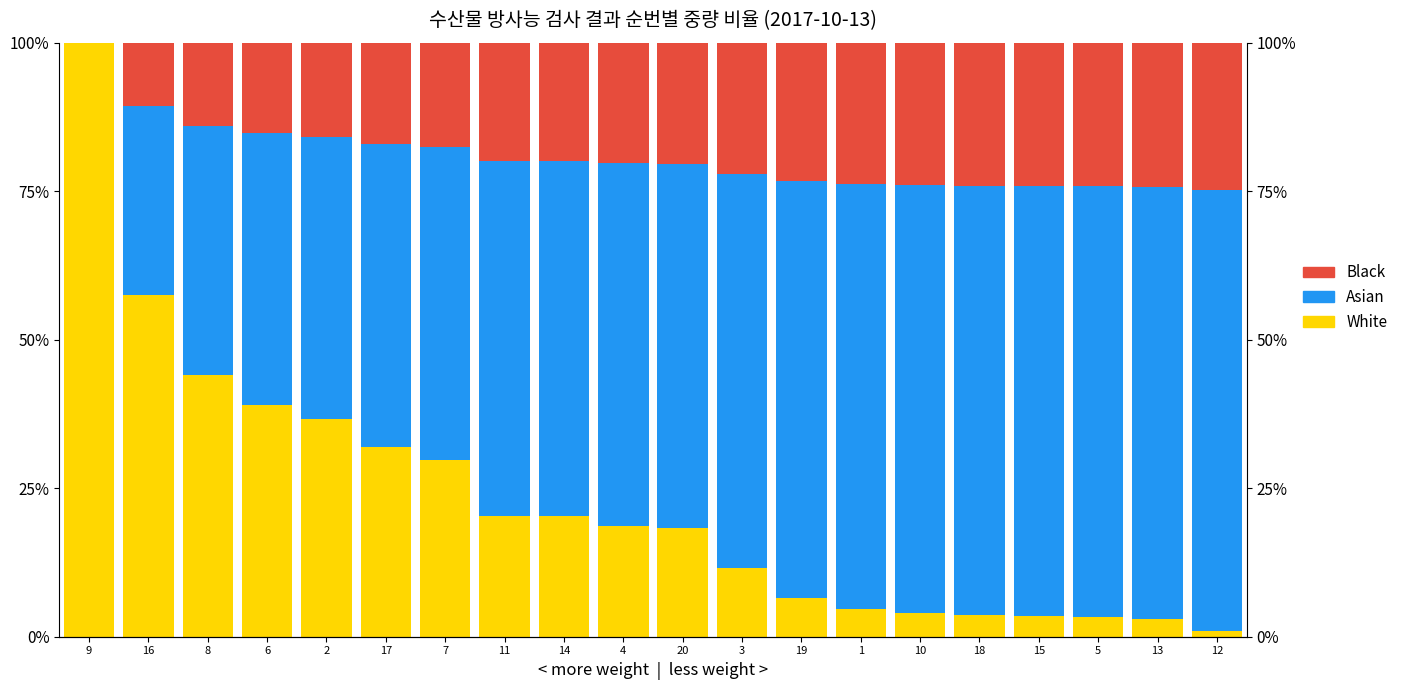

Does the chart contain any negative values?

No